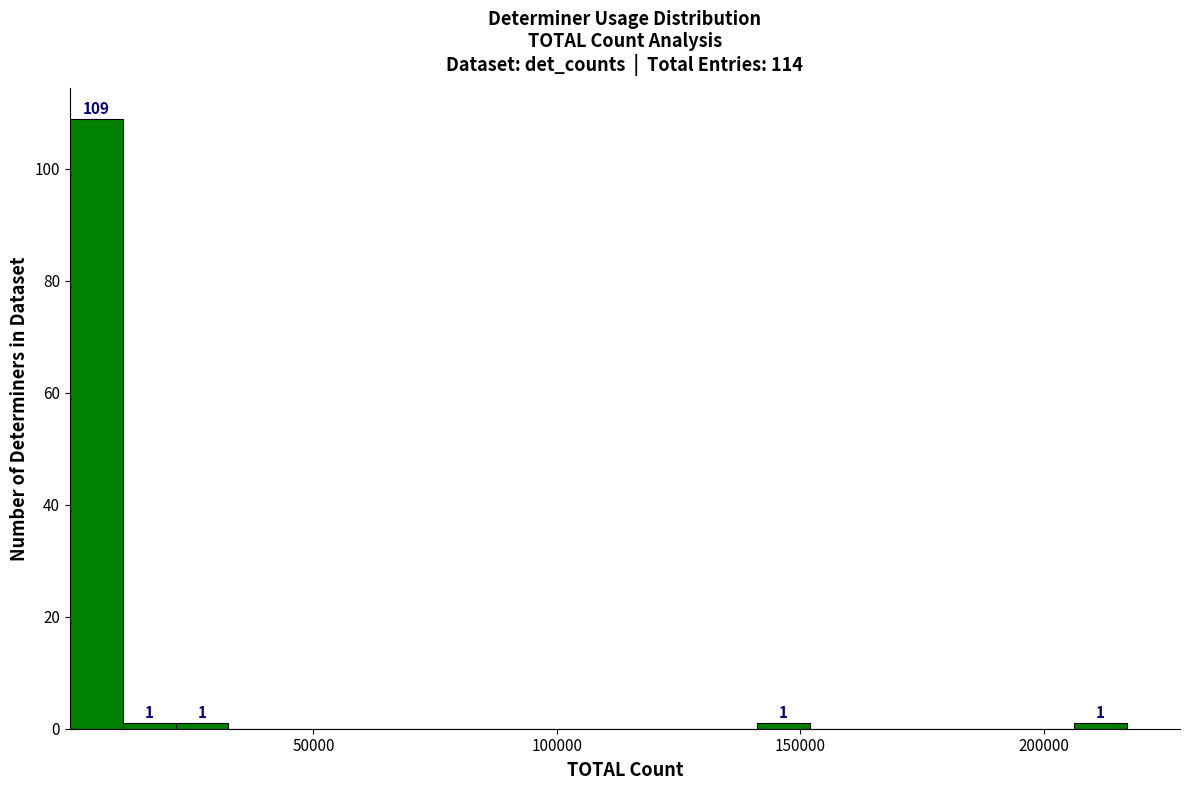

Read against the x-axis, roughly where is the centre of the tallest bar?

5000